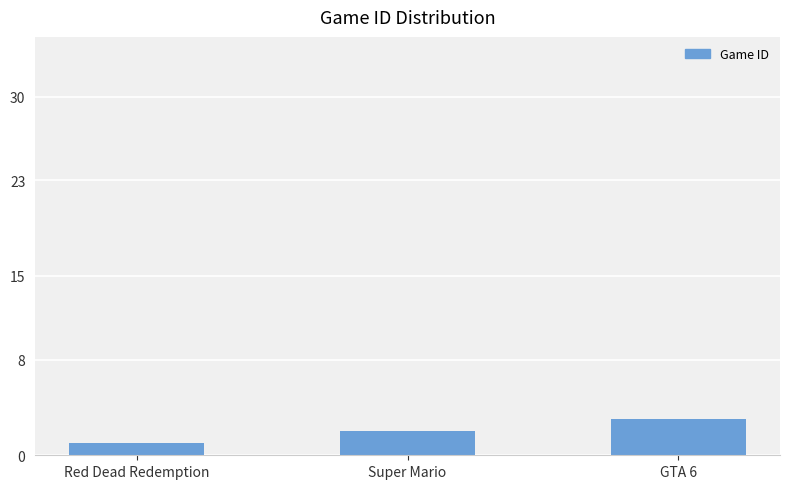

Rank the categories by value from lowest to highest.

Red Dead Redemption, Super Mario, GTA 6